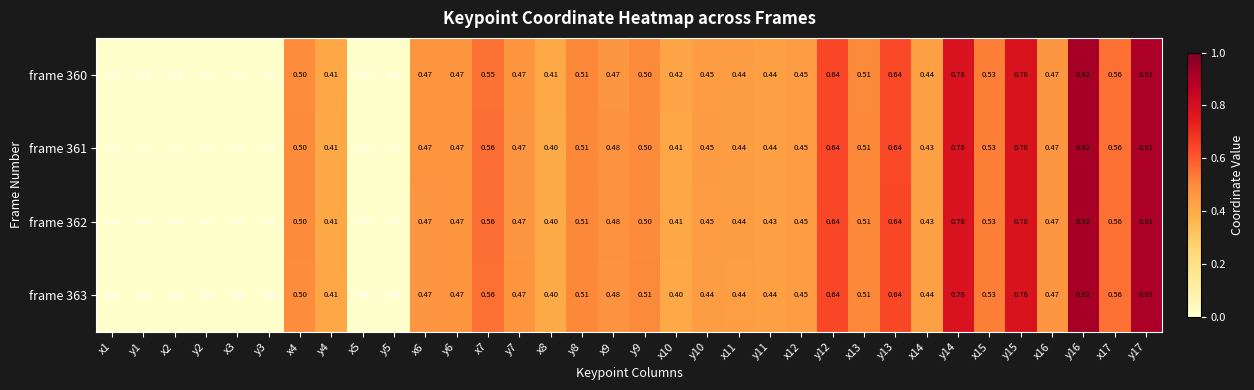

Is the value of frame 361 at x14 greater than the value of frame 360 at x7?

No